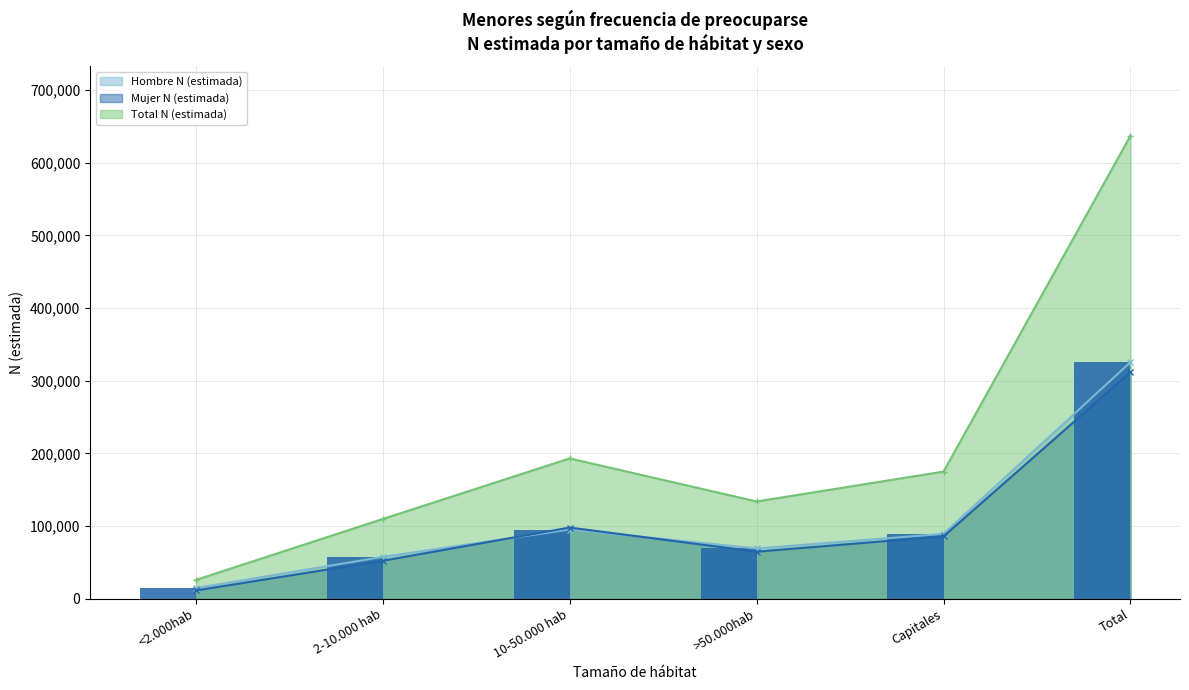

Count the number of categories in the chart.

6